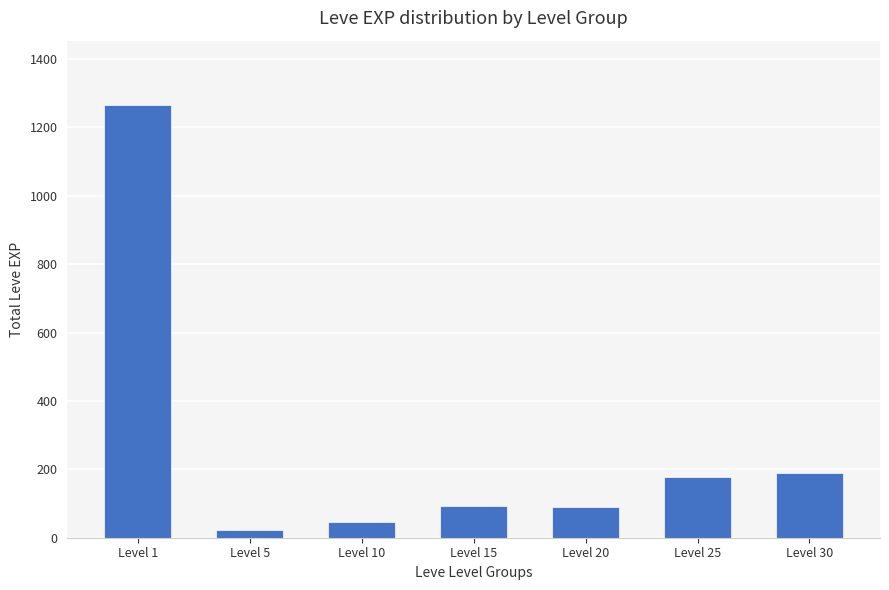

Count the number of categories in the chart.

7